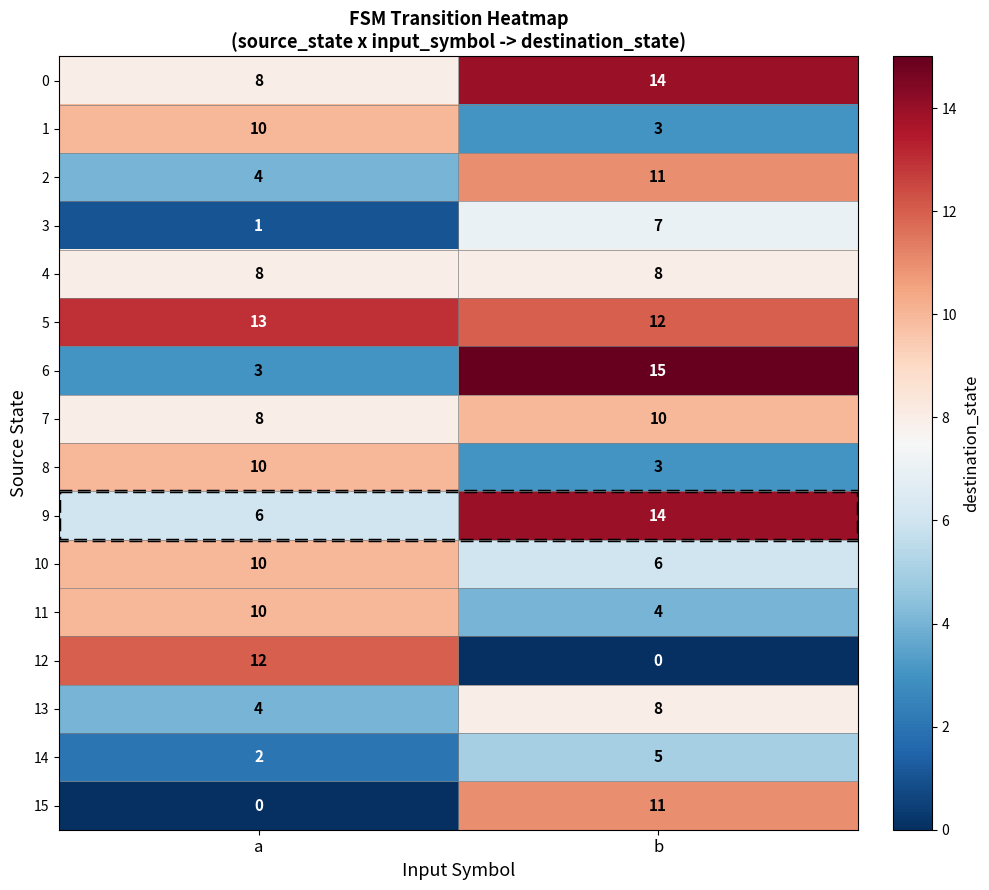

What is the sum of all 1 values?

13